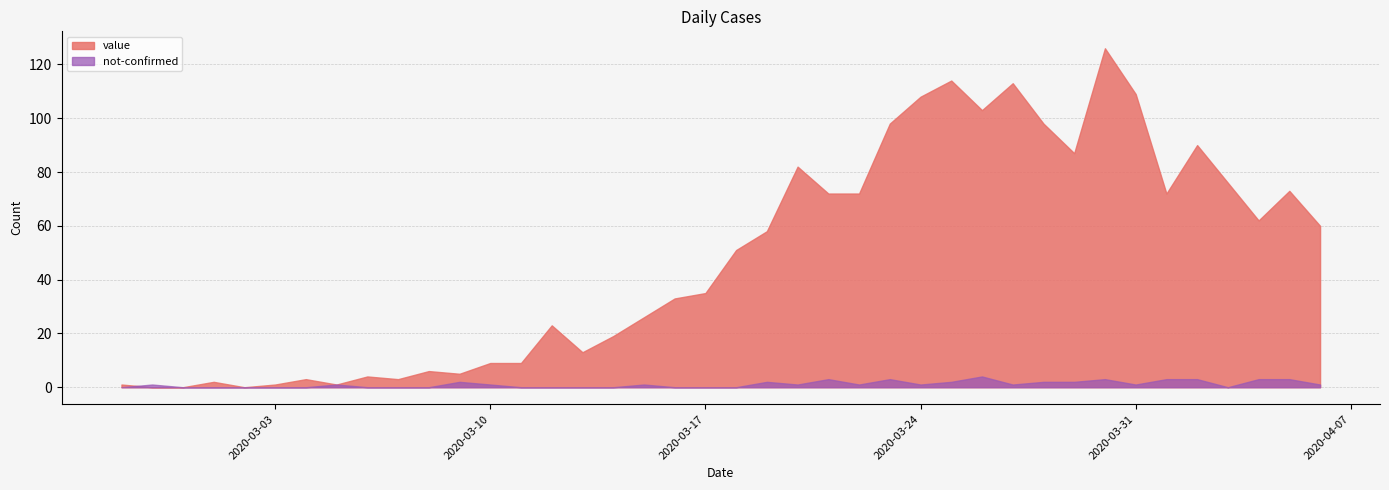

What is the total value across all series at 2020-03-05?

2